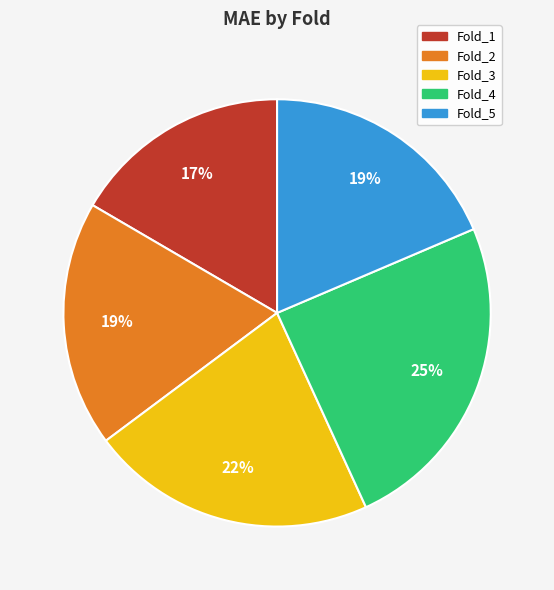

To the nearest percent, what is the difference between the largest and smallest slice percentages?

8%